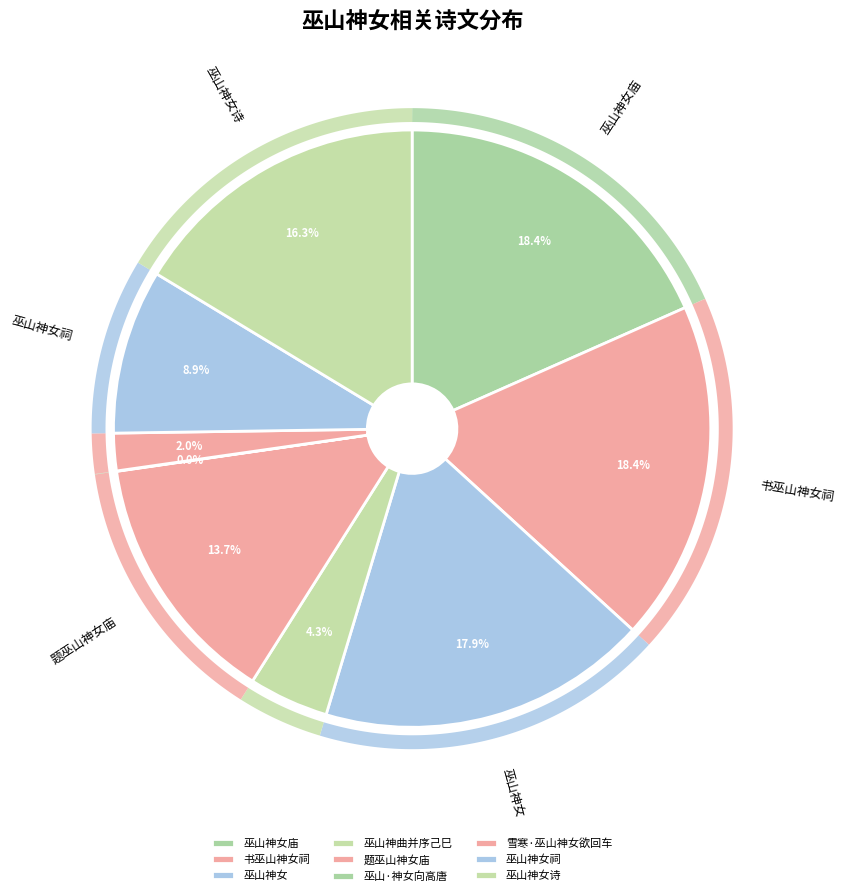

Rank the categories by value from highest to lowest.

书巫山神女祠, 巫山神女庙, 巫山神女, 巫山神女诗, 题巫山神女庙, 巫山神女祠, 巫山神曲并序己巳, 雪寒·巫山神女欲回车, 巫山·神女向高唐